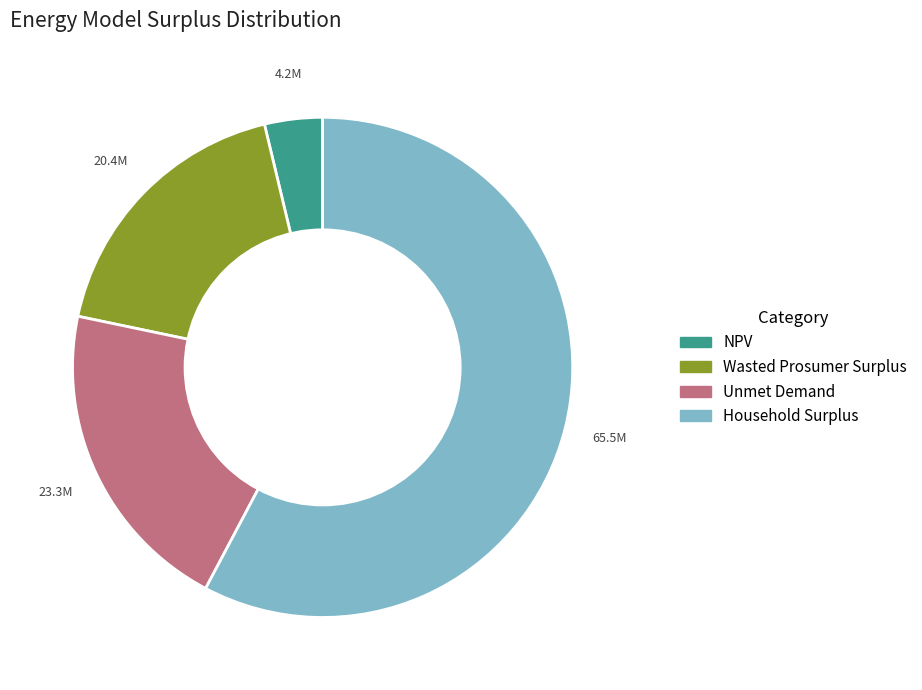

Is the sum of Household Surplus and Wasted Prosumer Surplus greater than half?

Yes